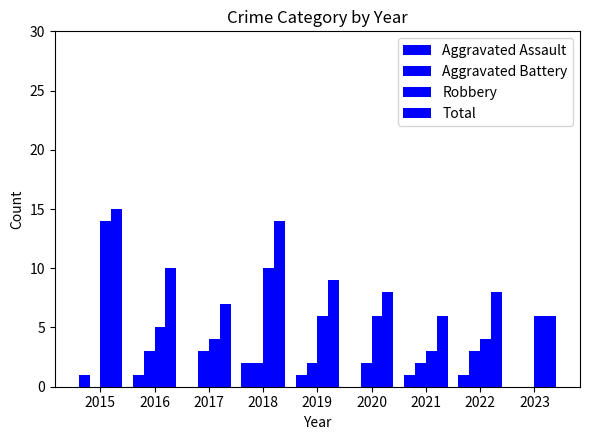

How many groups of bars are there?

9